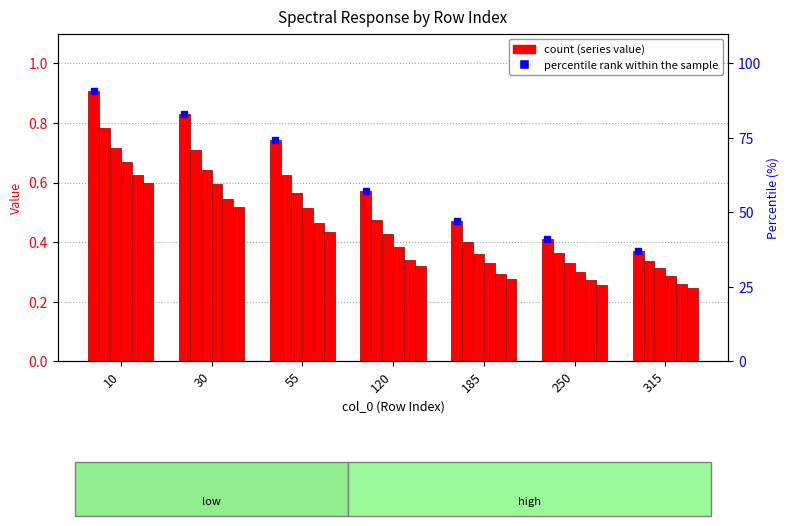

Rank the categories by value from highest to lowest.

10, 30, 55, 120, 185, 250, 315